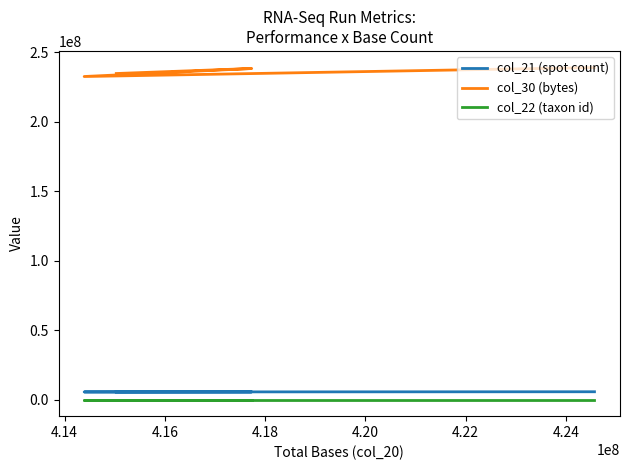

Is it true that col_30 (bytes) equals 154461799 at 4.12?

False